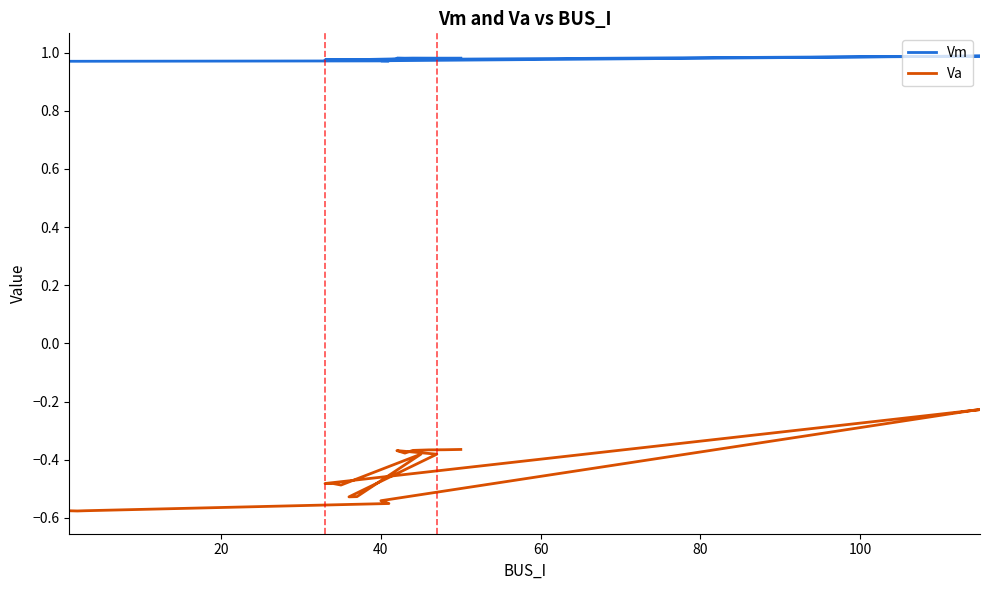

At which label is Vm closest to 0?

20